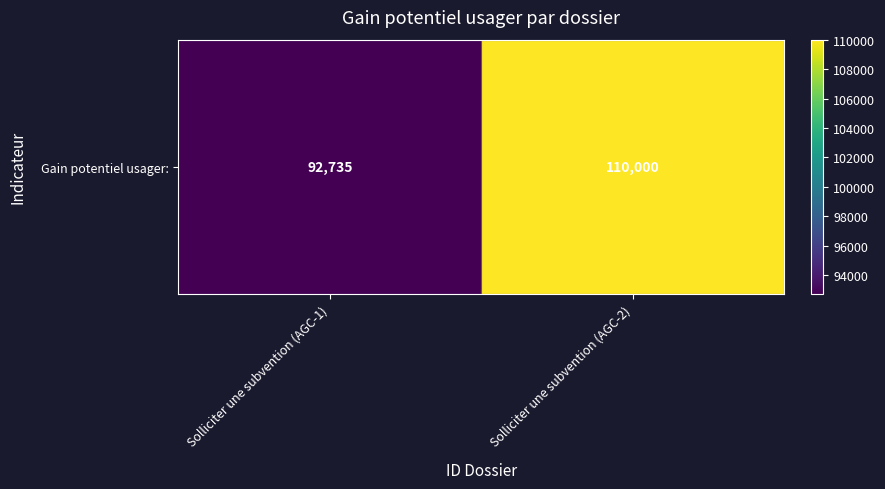

The chart shows a value of 92735.3 at Solliciter une subvention (AGC-1). True or false?

True